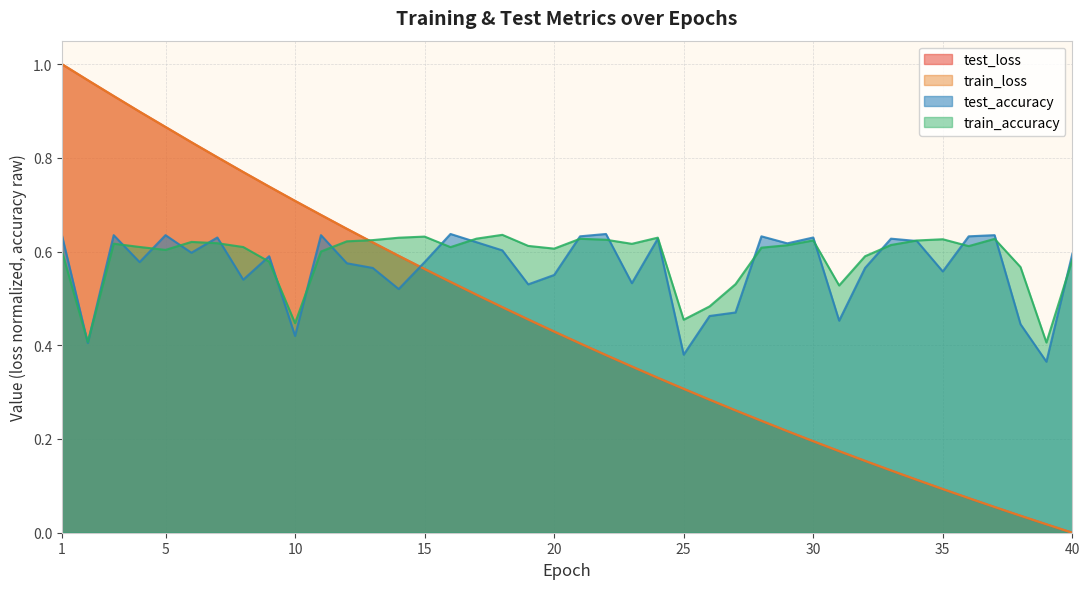

What is the approximate value of train_loss at 31?

0.2